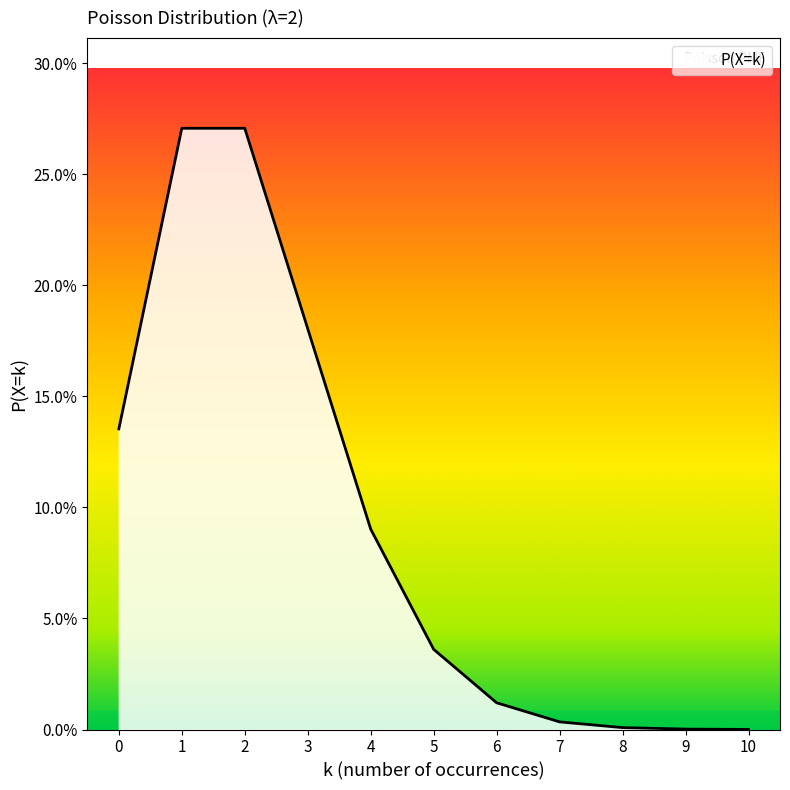

Reading left to right, list all the values displayed in this chart.

0.1	0.3	0.3	0.2	0.1	0.0	0.0	0.0	0.0	0.0	0.0